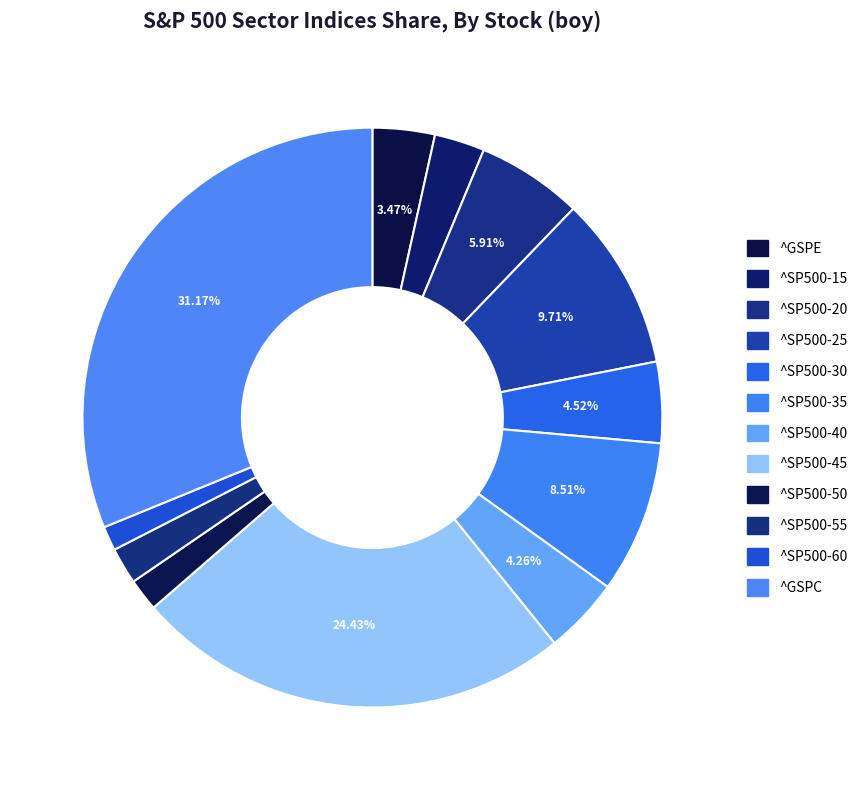

What percentage is the ^SP500-55 slice, to the nearest percent?

2%